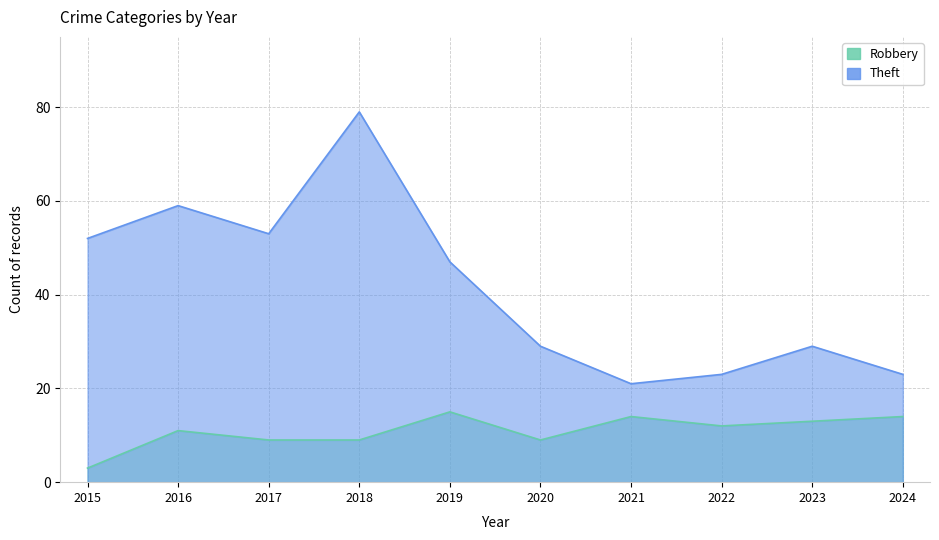

Reading left to right, extract all data points from this chart.

Robbery: 2015=3	2016=11	2017=9	2018=9	2019=15	2020=9	2021=14	2022=12	2023=13	2024=14
Theft: 2015=52	2016=59	2017=53	2018=79	2019=47	2020=29	2021=21	2022=23	2023=29	2024=23